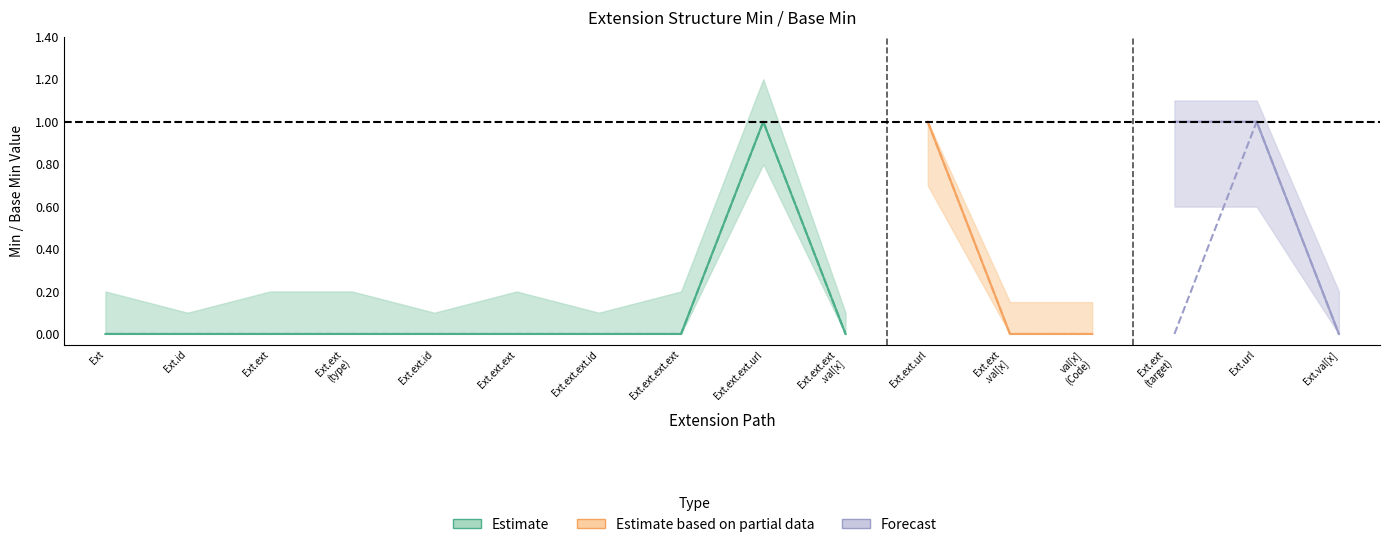

List the labels in order of Base Min value, largest first.

Extension.extension.extension.url, Extension.extension.url, Extension.url, Extension, Extension.id, Extension.extension, Extension.extension (type), Extension.extension.id, Extension.extension.extension, Extension.extension.extension.id, Extension.extension.extension.extension, Extension.extension.extension.value[x], Extension.extension.value[x], Extension.extension.value[x] (valueCode), Extension.extension (target), Extension.value[x]